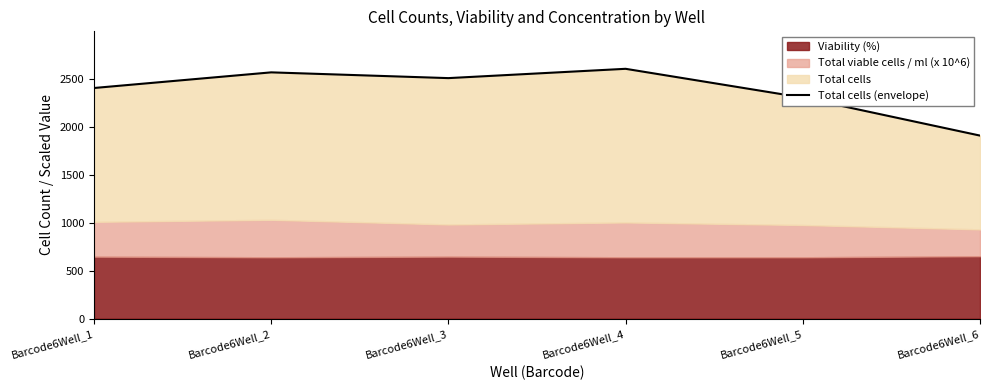

What is the ratio of the value at Barcode6Well_3 to the value at Barcode6Well_2?

1.0